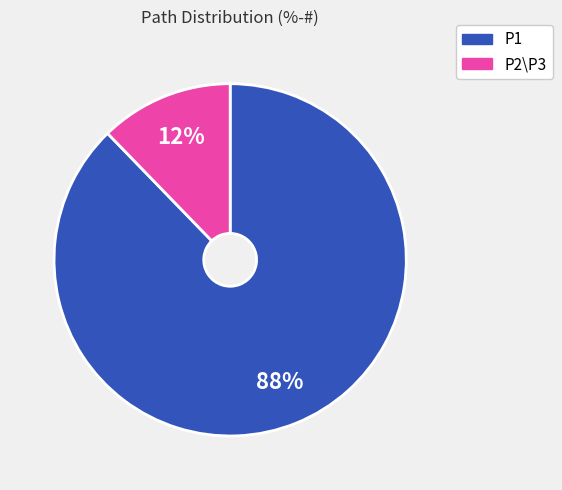

To the nearest percent, what percentage of the pie is P1?

88%